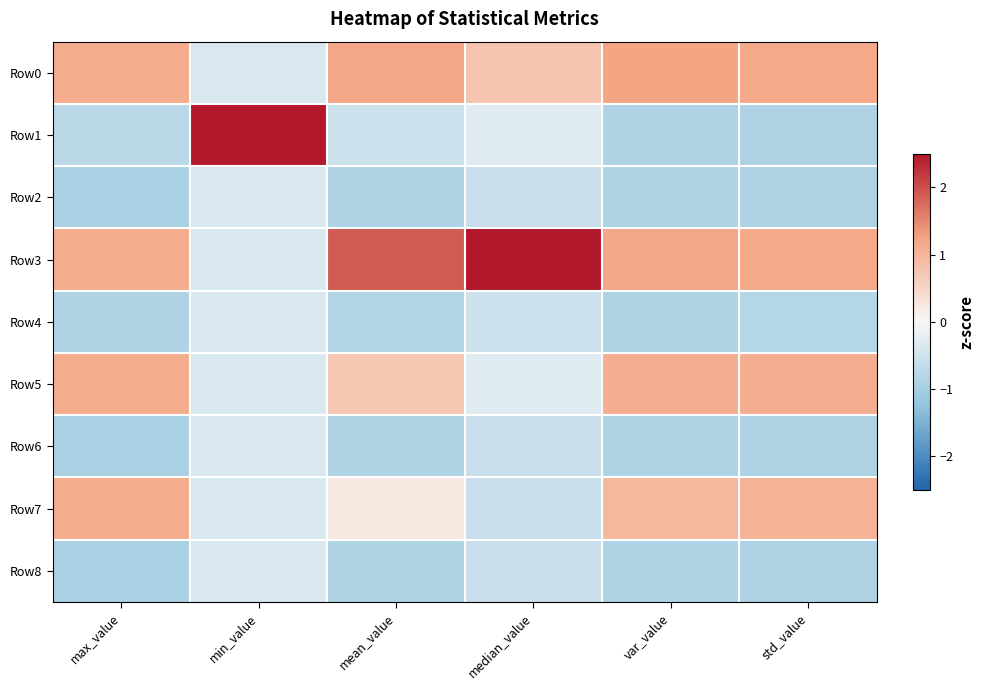

Which series changed the most between max_value and var_value?

Row7